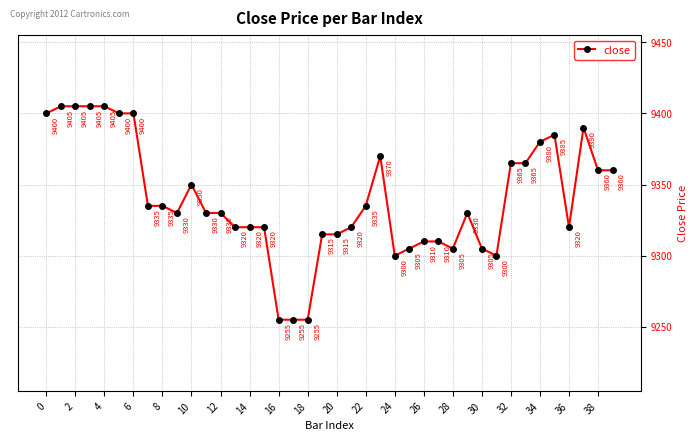

How many series are shown in this chart?

1